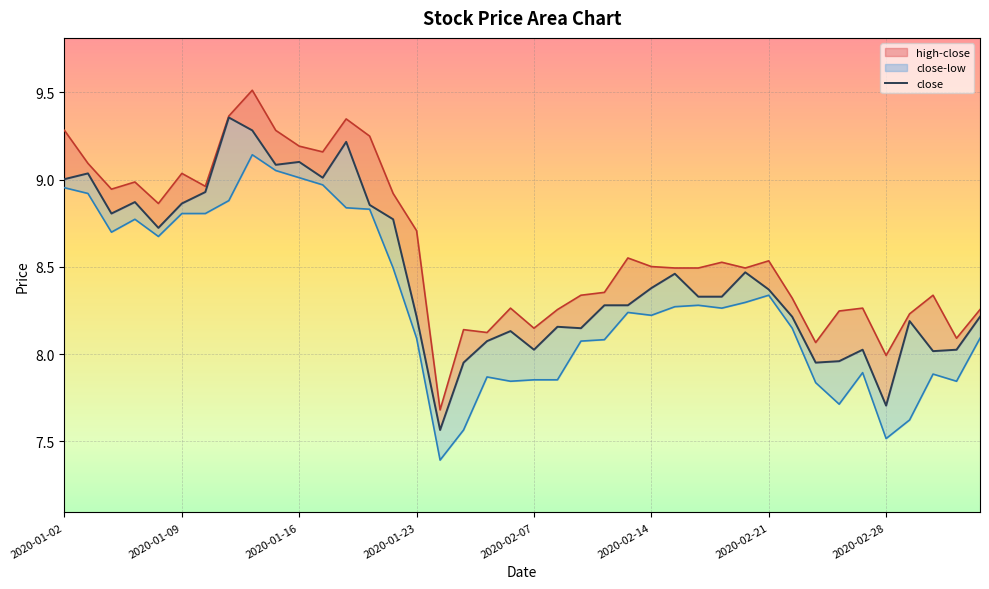

At which label does close reach its minimum?

2020-02-03